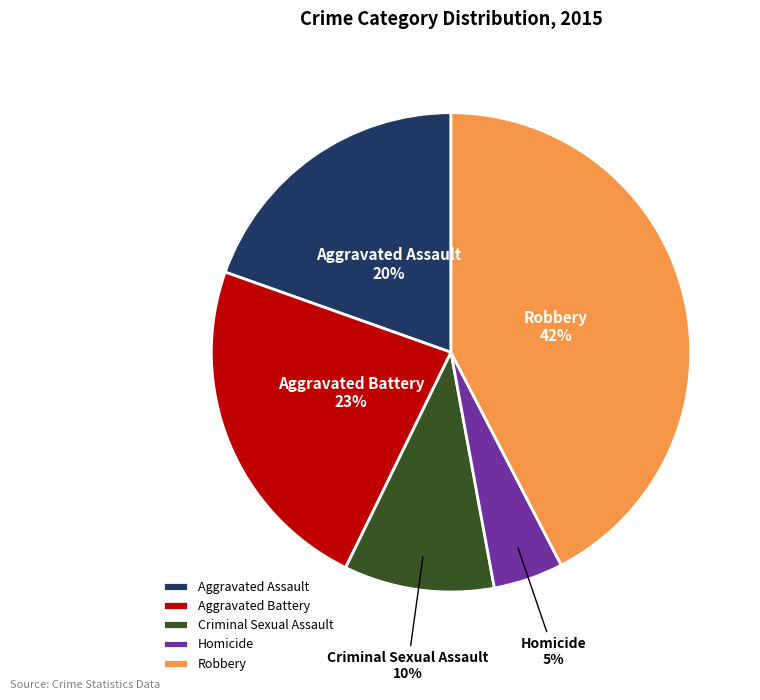

Do Homicide and Aggravated Assault together represent more than half of the pie?

No